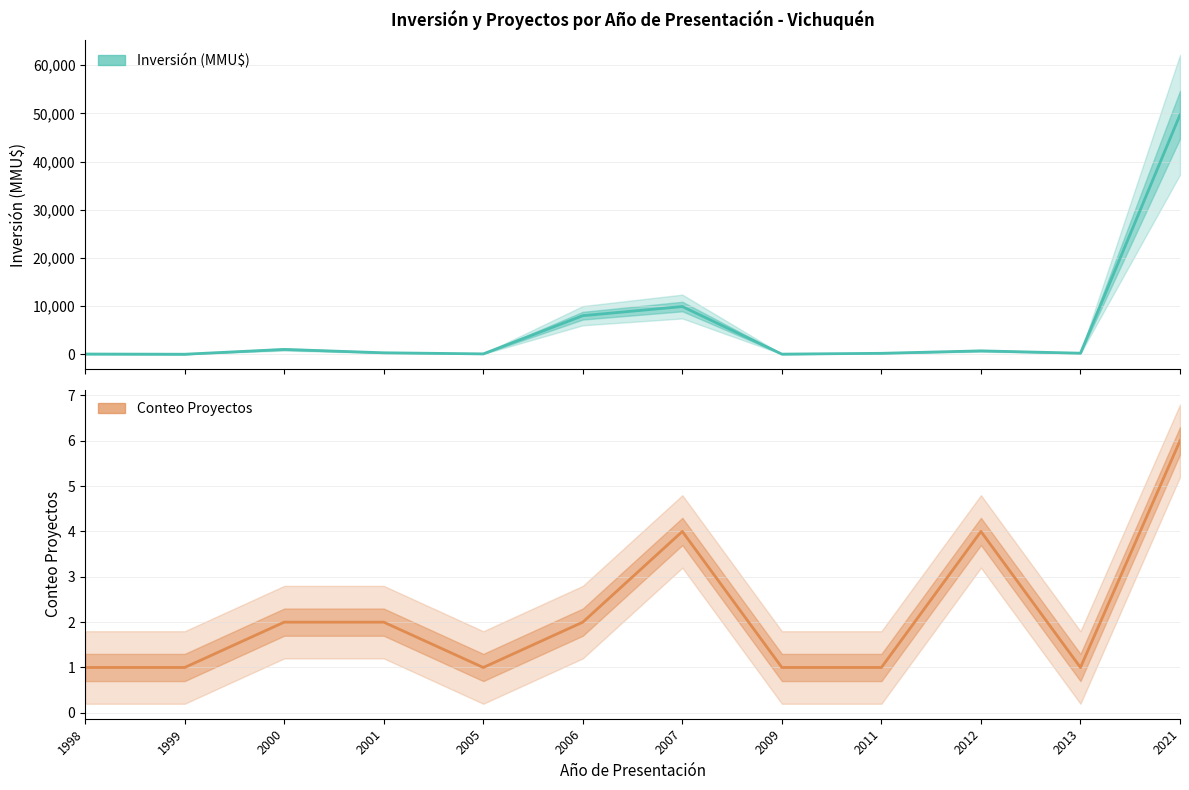

True or false: Conteo Proyectos and Inversión(MMU$) intersect in this chart.

True